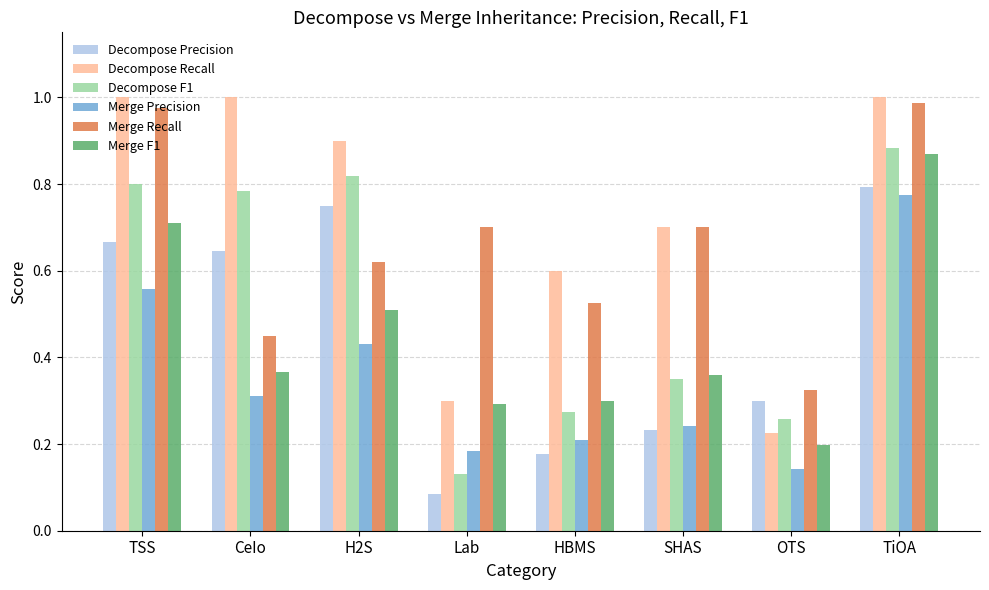

Which series changed the most between TSS and TiOA?

Merge Precision